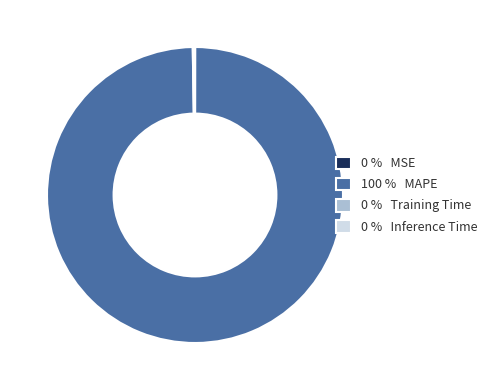

The 100 % MAPE slice represents 90% of the pie. True or false?

False